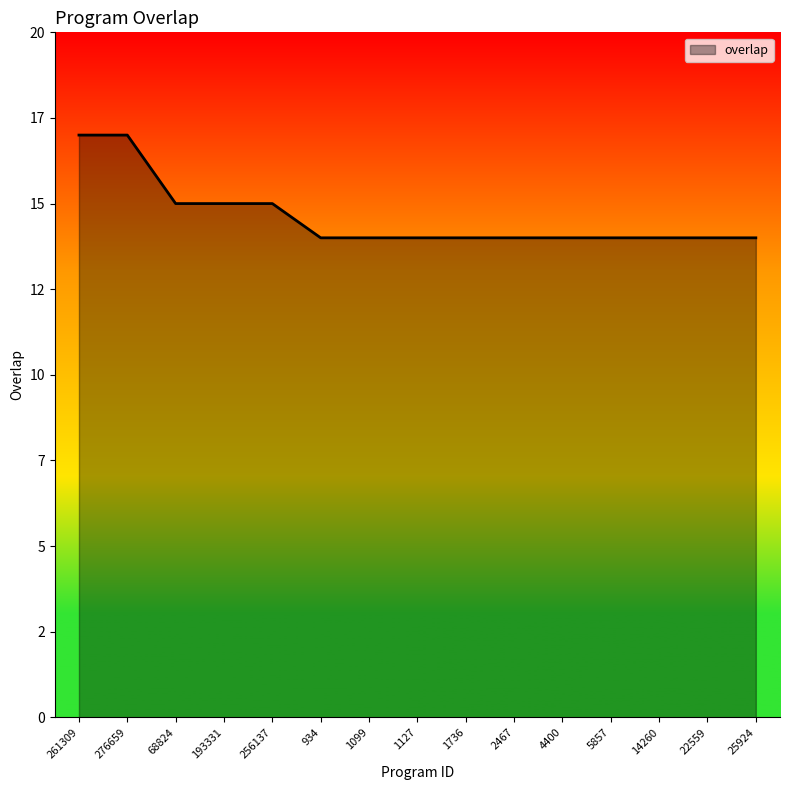

What is the minimum value shown in the chart?

14